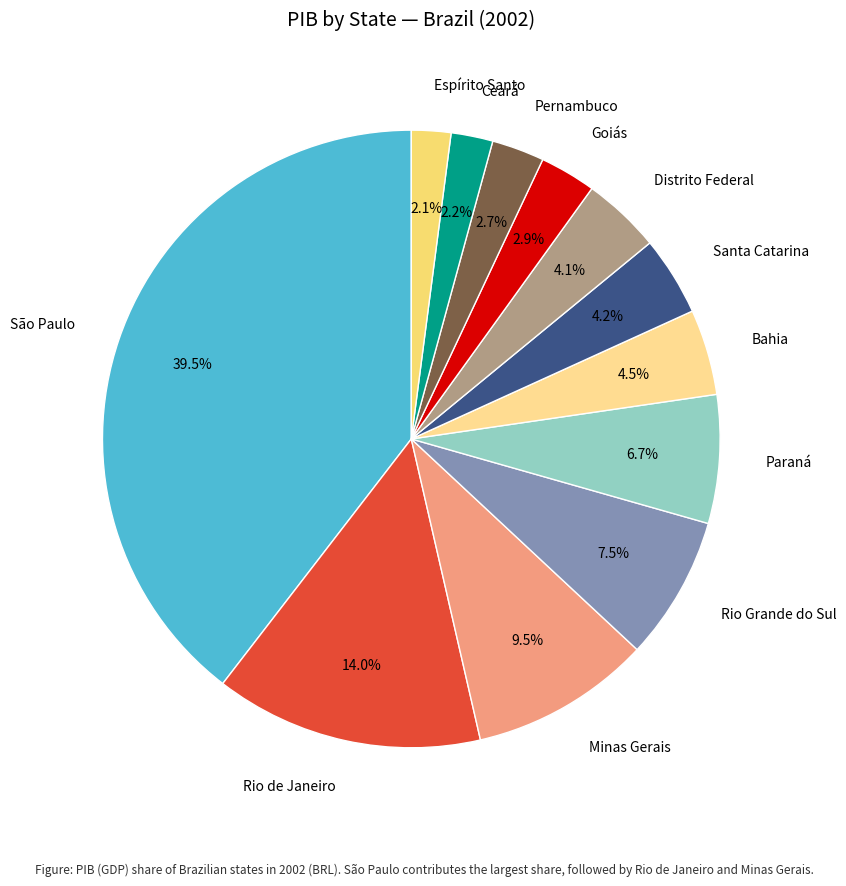

To the nearest percent, what is the combined percentage of Distrito Federal and Pernambuco?

7%